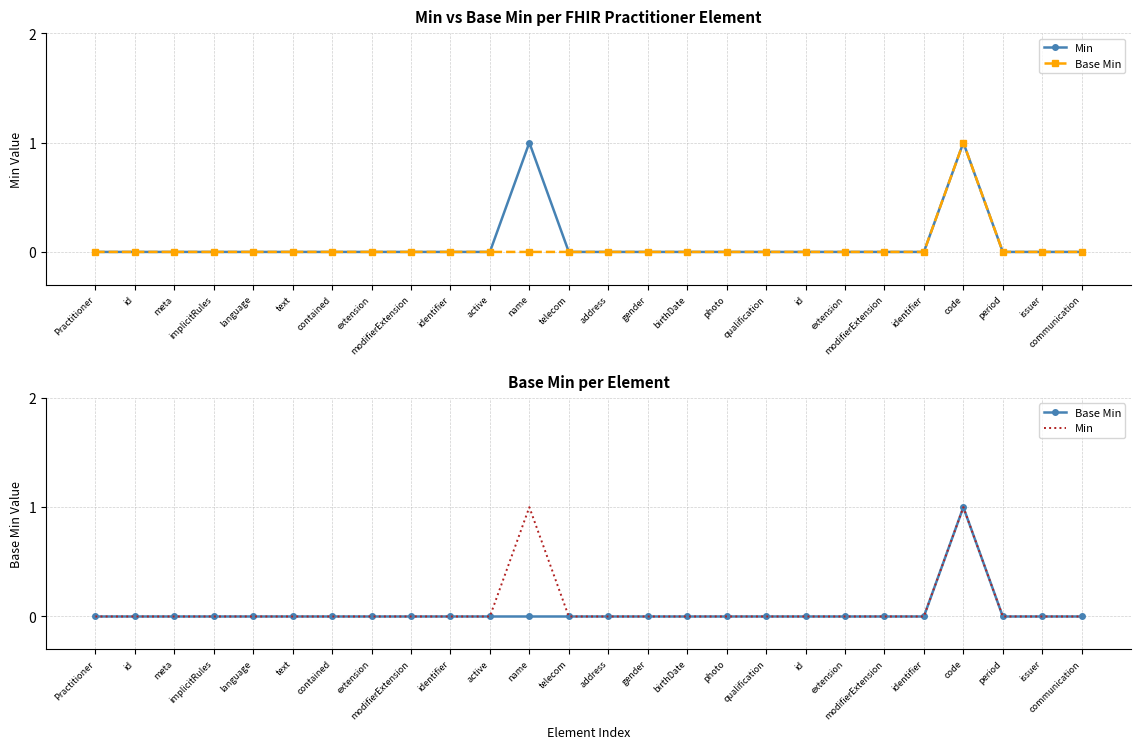

True or false: Min and Base Min intersect in this chart.

False